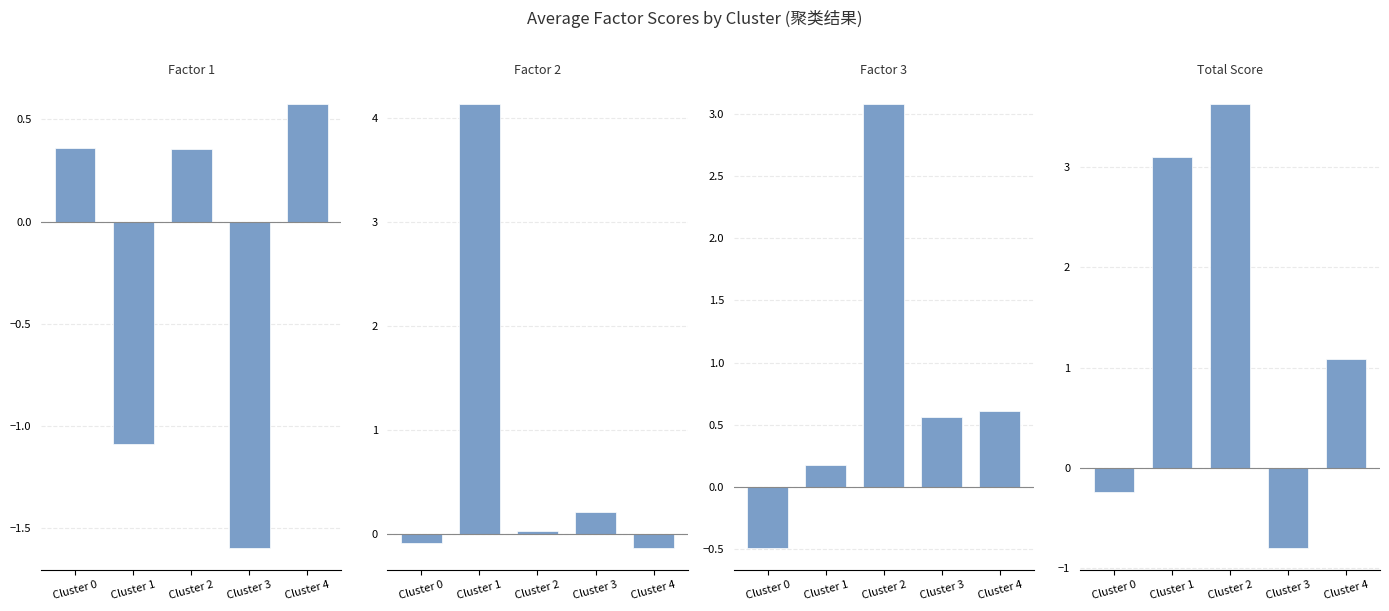

Is it true that Total Score equals -0.8 at Cluster 3?

True